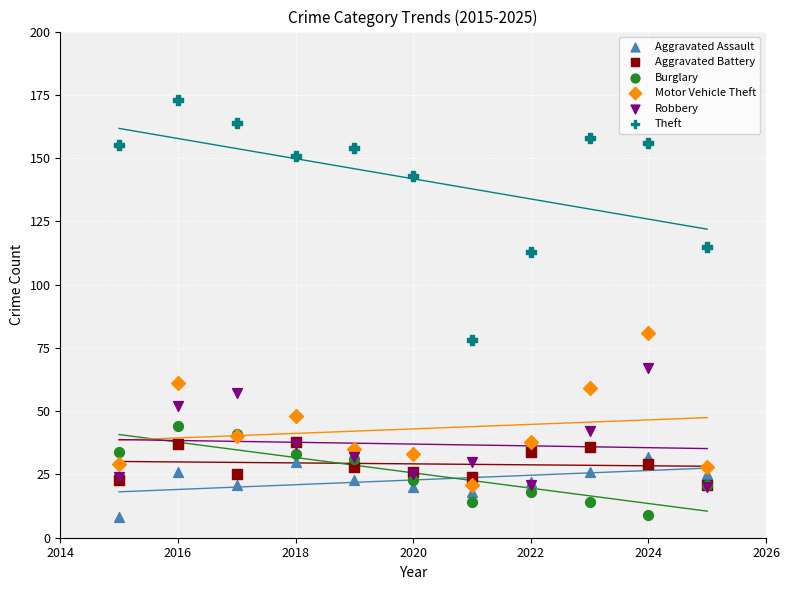

Across all series, what Y value is closest to 90?

81